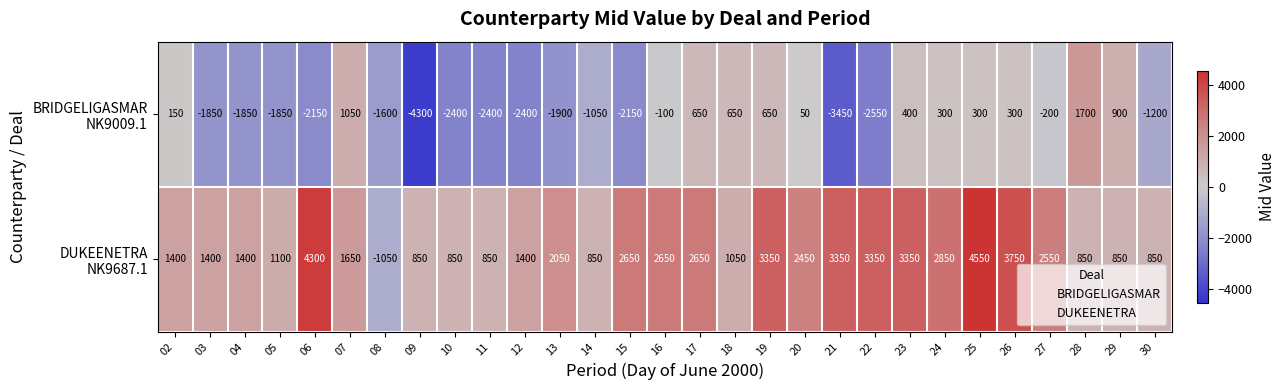

How many distinct data groups are displayed?

2